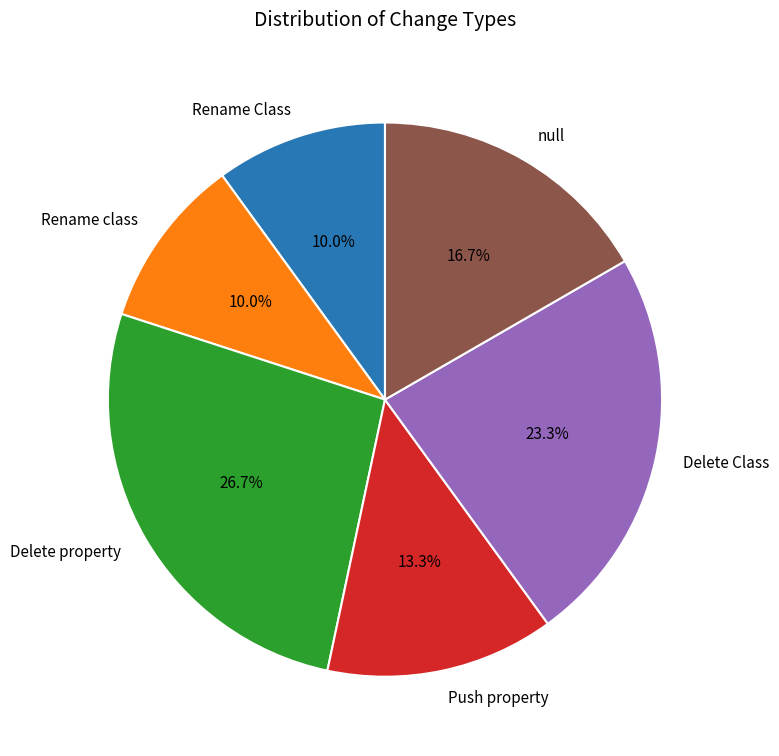

Is there a majority slice in this chart?

No